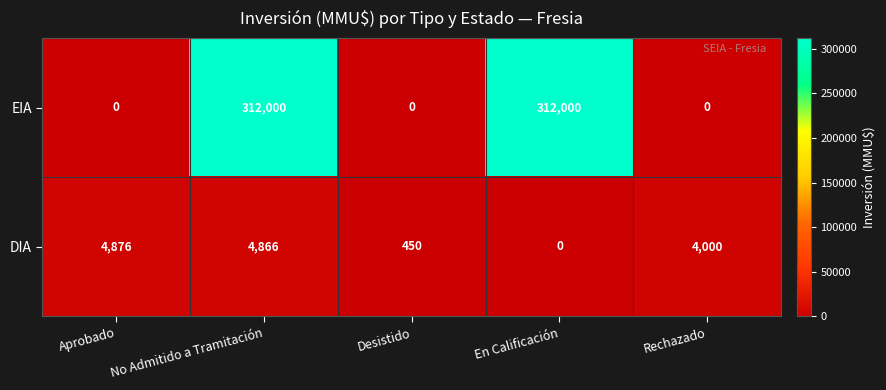

Is the value of EIA at Rechazado greater than the value of DIA at Aprobado?

No